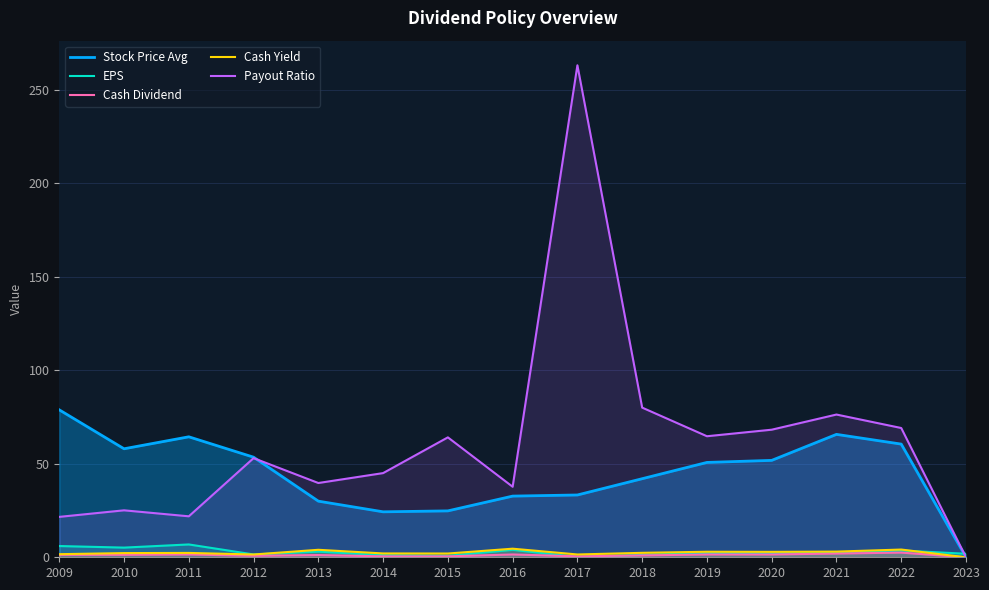

What is the difference between the maximum and minimum values in the Payout Ratio series?

263.0